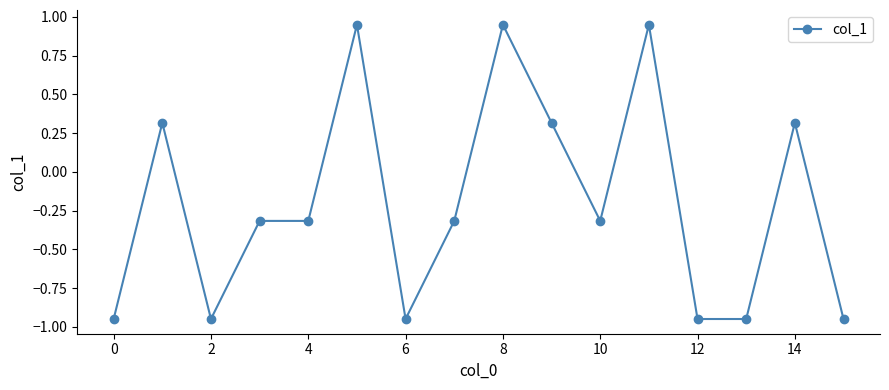

True or false: the data has more than 0 interior local peaks.

True